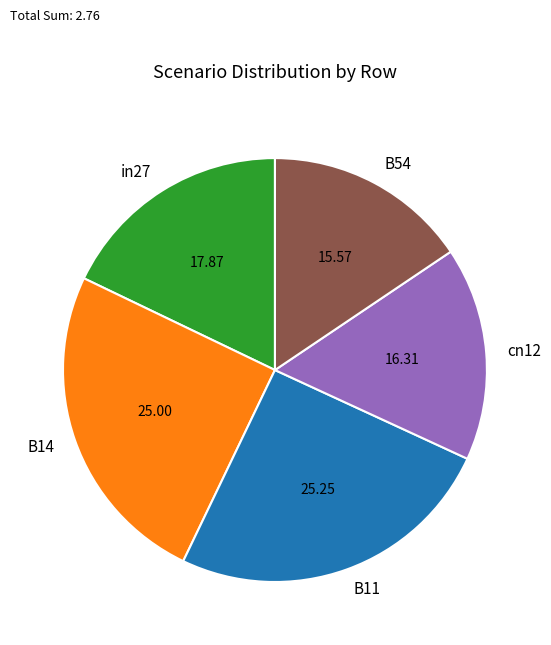

Does any single category account for the majority?

No